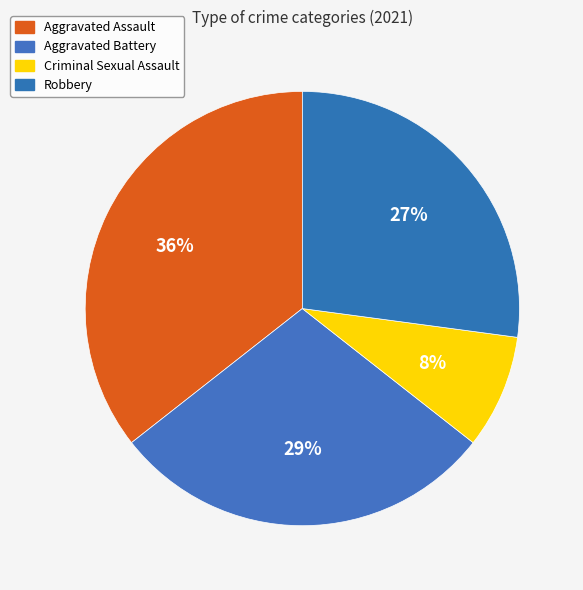

What is the ratio of the value at Aggravated Battery to the value at Aggravated Assault?

0.8